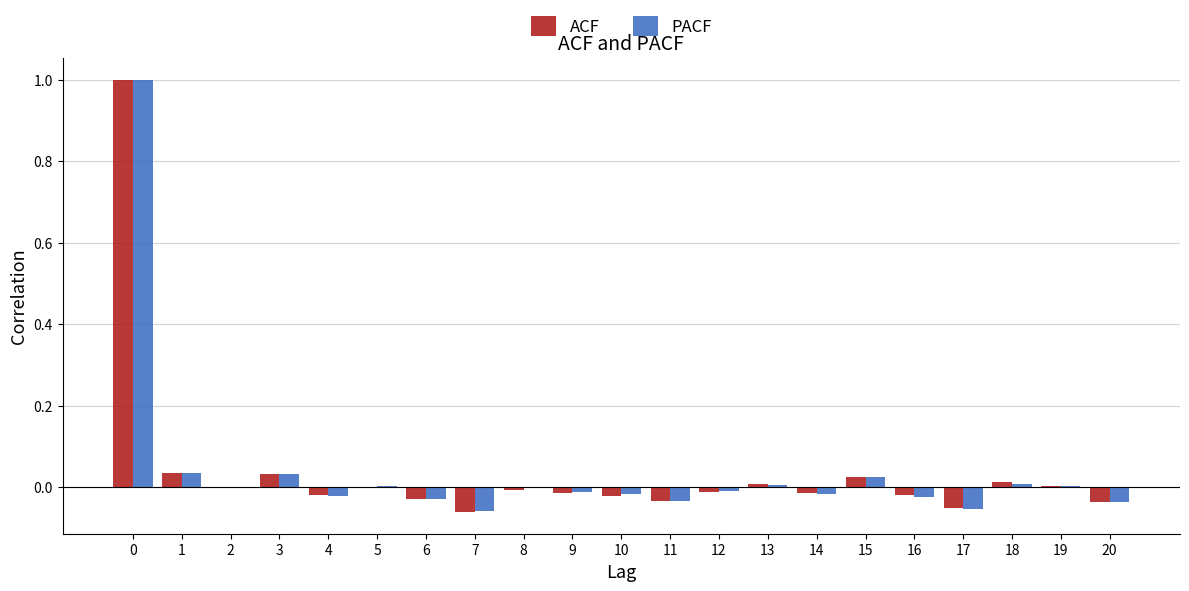

What is the sum of all PACF values?

0.8